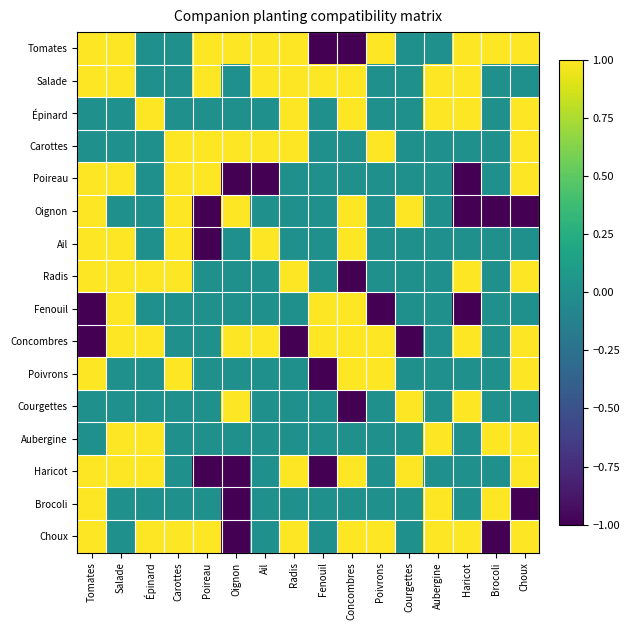

Which has a higher value, Poireau or Haricot?

Poireau